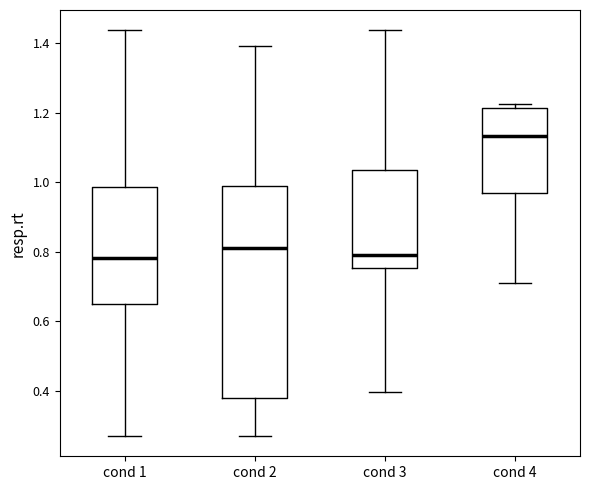

Which box's median line is the highest?

cond 4